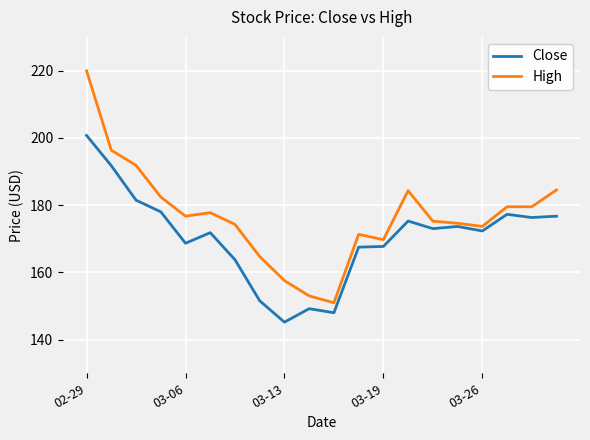

Which series has the widest spread of values?

High